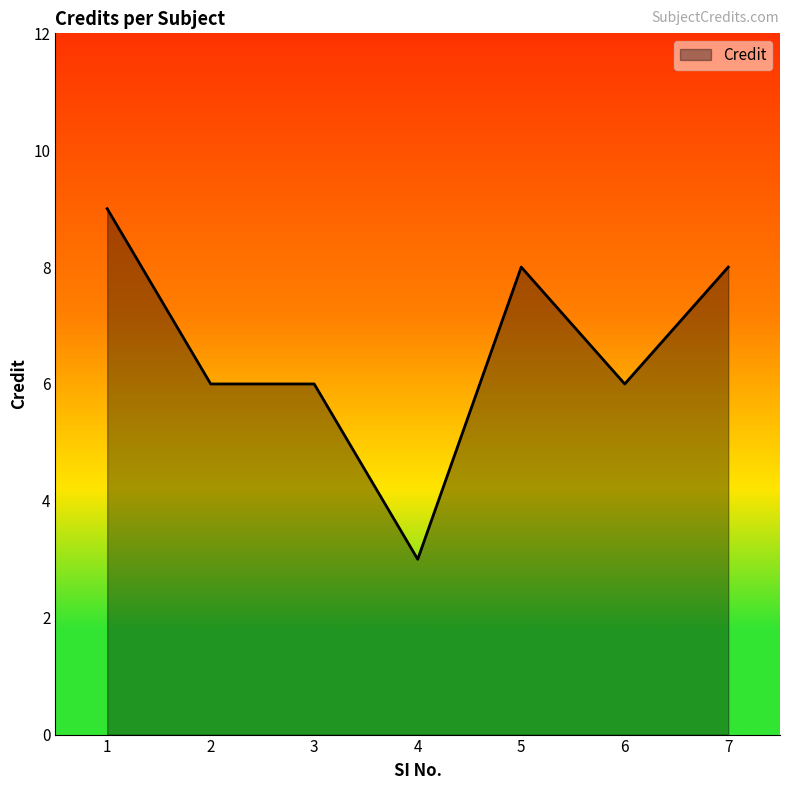

What is the sum of the values at 2 and 7?

14